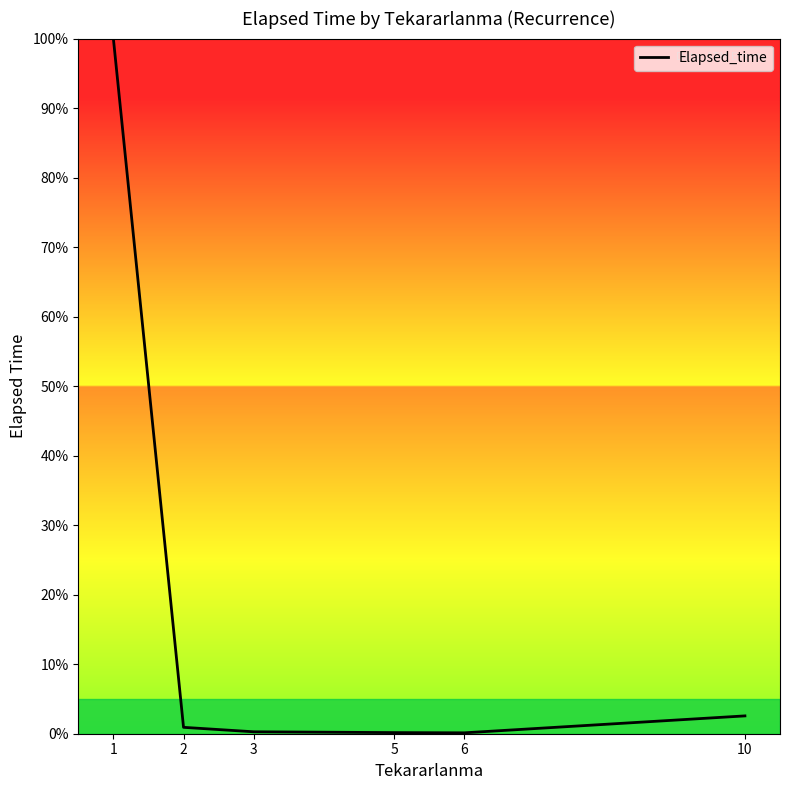

At which label is the value closest to 50?

10